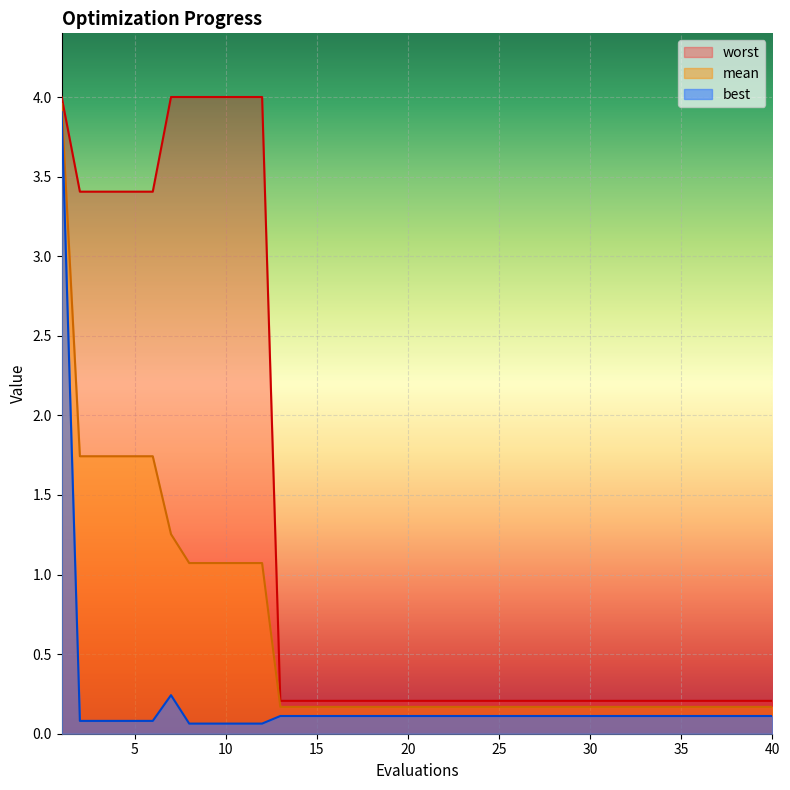

Where is mean nearest to the value 2?

2